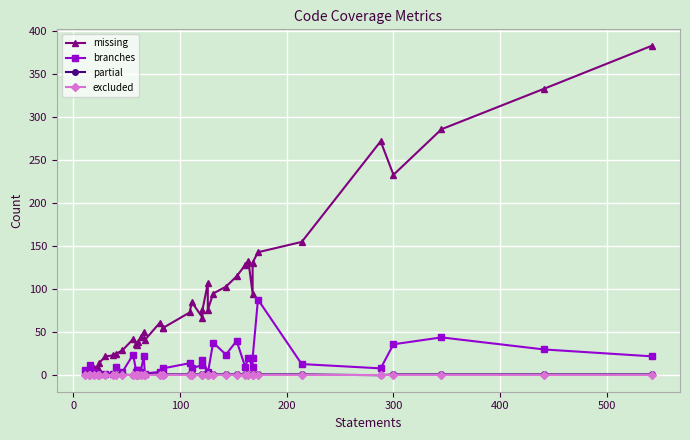

True or false: partial and excluded intersect in this chart.

False